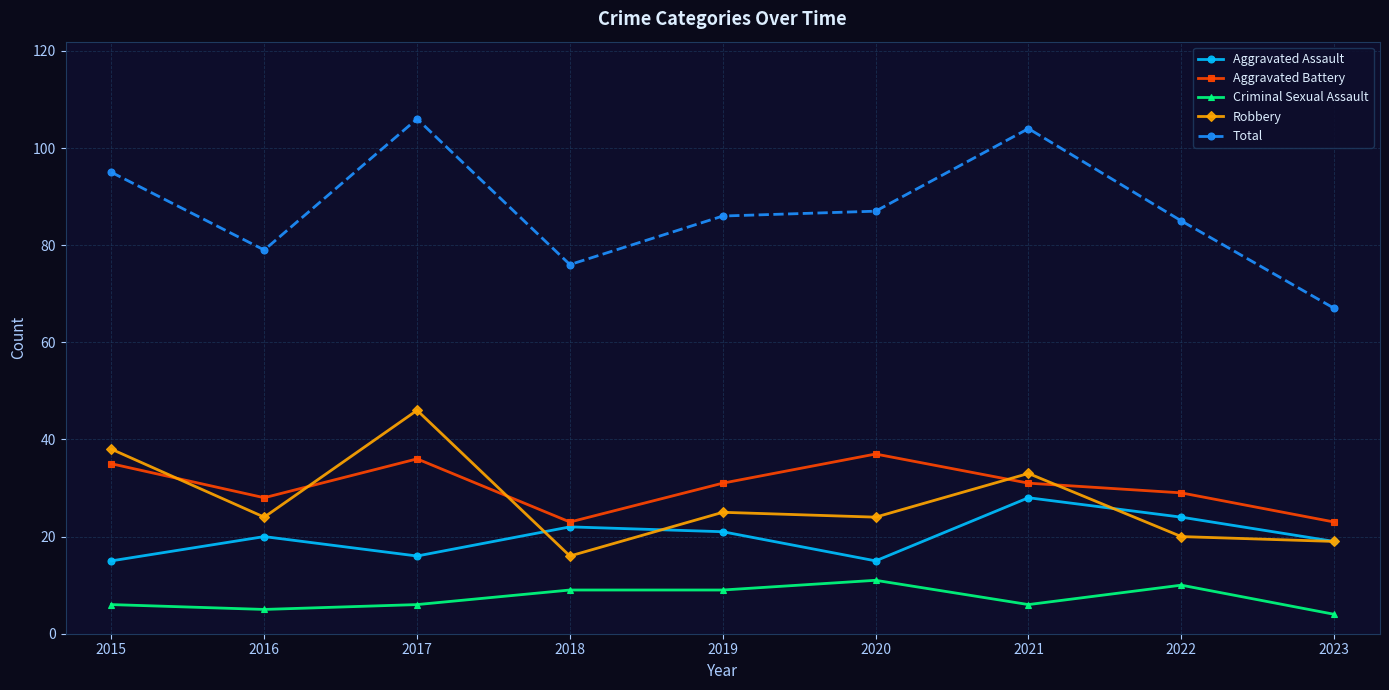

True or false: Aggravated Battery has a value of 23 at 2018.

True